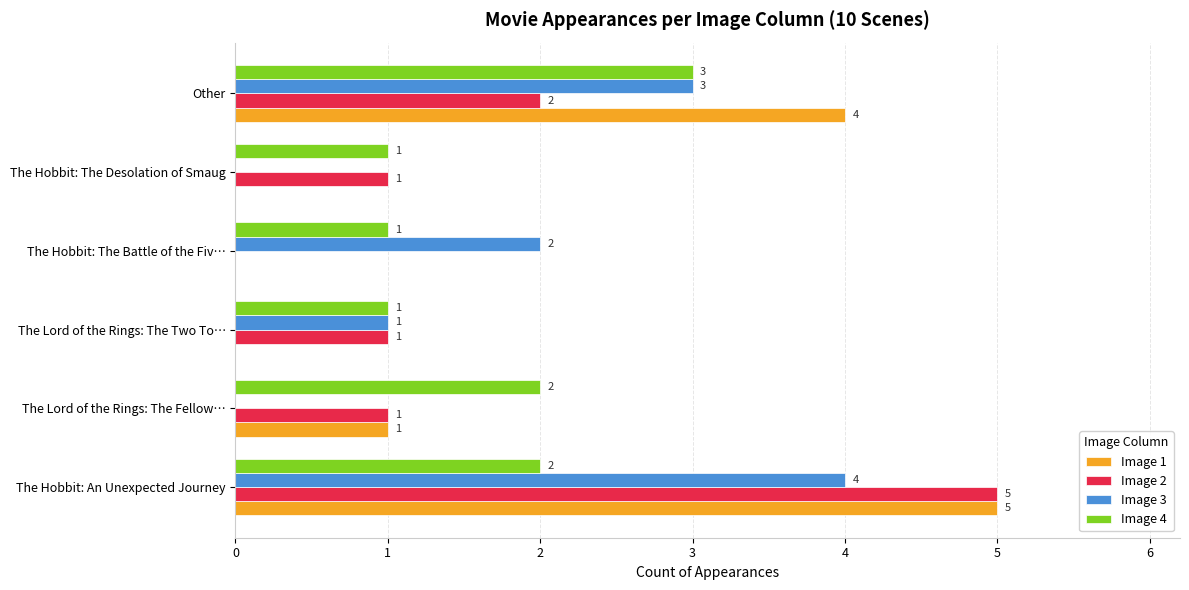

Where is Image 2 nearest to the value 2?

Other